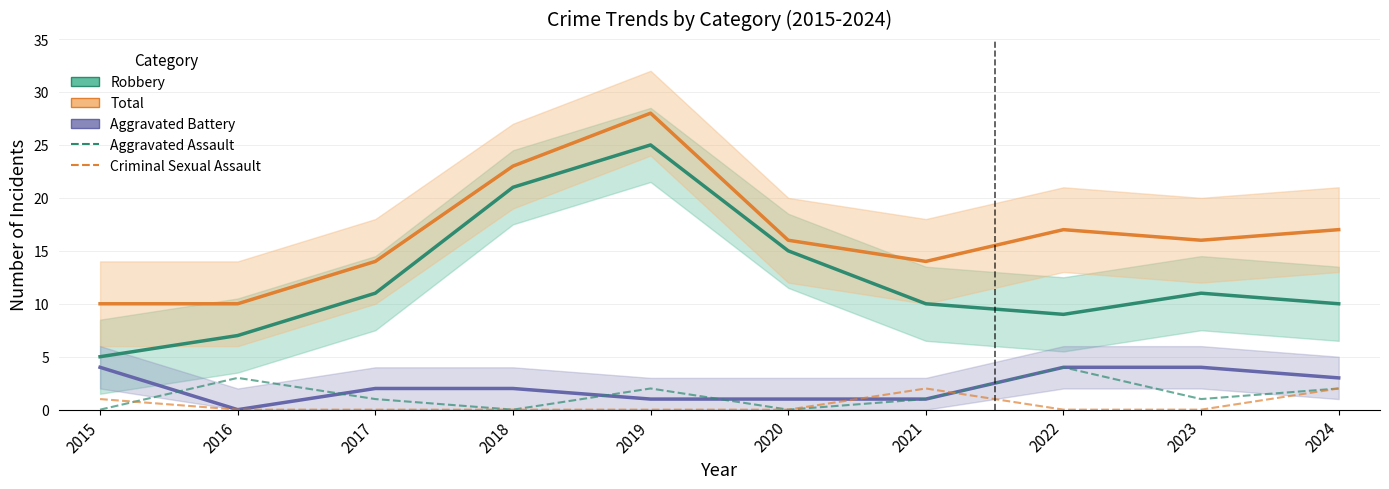

What is the value of the Total point at the 2nd from the left?

10